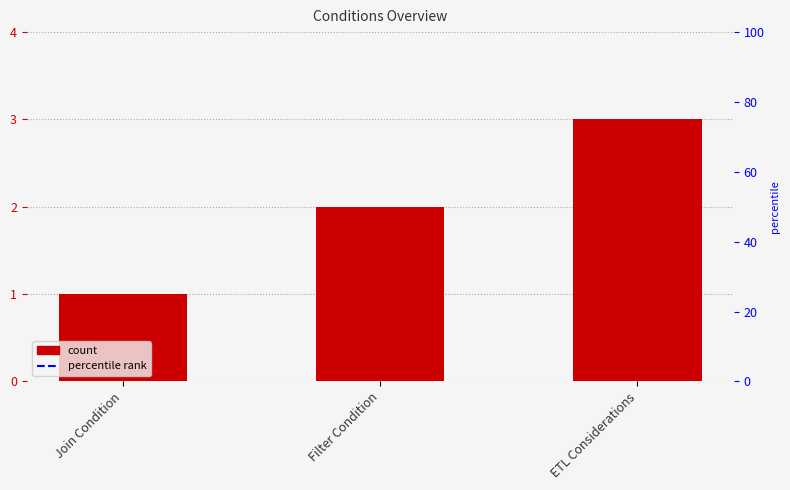

Does the chart contain any negative values?

No